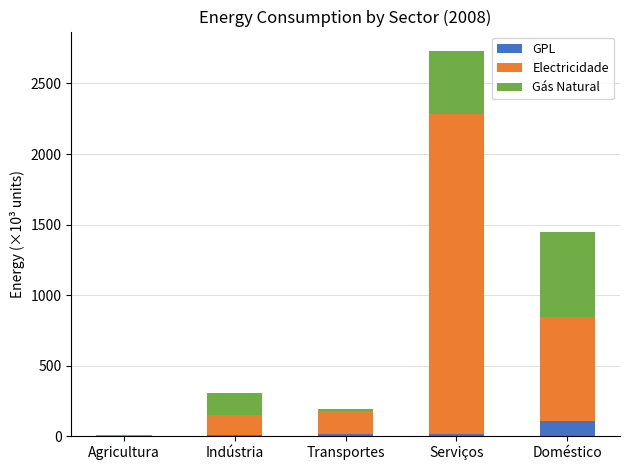

Is it true that GPL equals 105.4 at Doméstico?

True